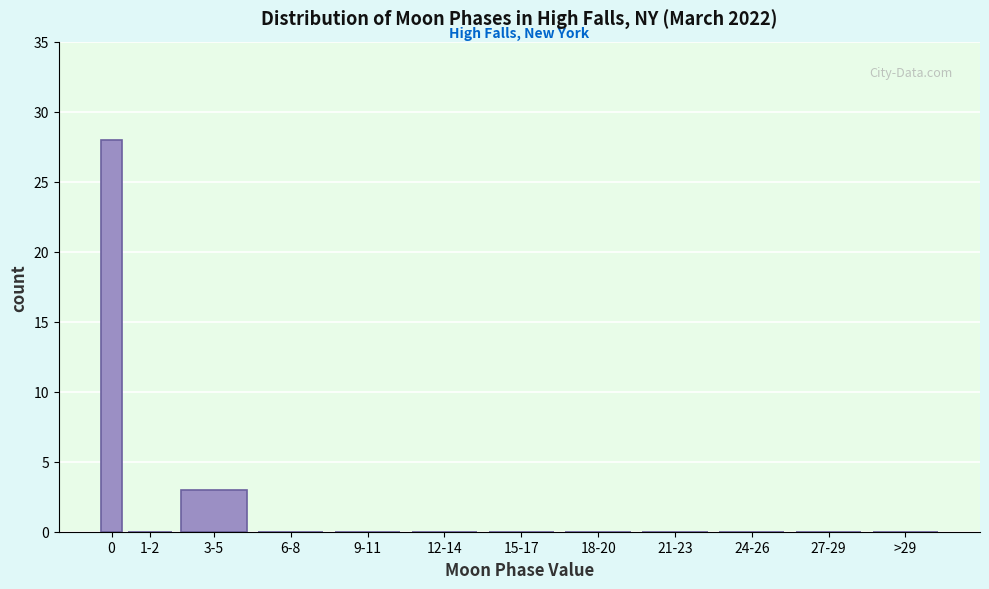

Reading left to right, transcribe all the data shown in this chart.

0=28	1-2=0	3-5=3	6-8=0	9-11=0	12-14=0	15-17=0	18-20=0	21-23=0	24-26=0	27-29=0	>29=0